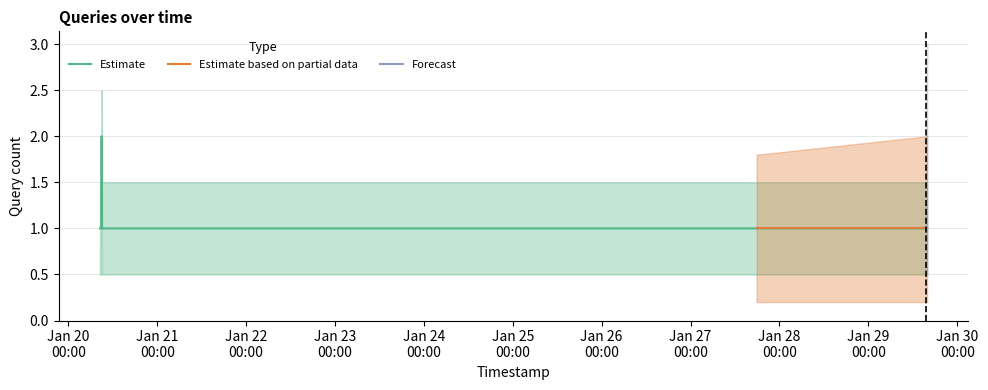

List the labels in order of Estimate value, smallest first.

2019-01-20 08:33:00, 2019-01-20 08:53:00, 2019-01-20 08:54:00, 2019-01-20 09:05:00, 2019-01-27 17:50:00, 2019-01-27 17:51:00, 2019-01-27 17:54:00, 2019-01-29 15:42:00, 2019-01-29 15:43:00, 2019-01-29 15:53:00, 2019-01-20 08:55:00, 2019-01-20 09:04:00